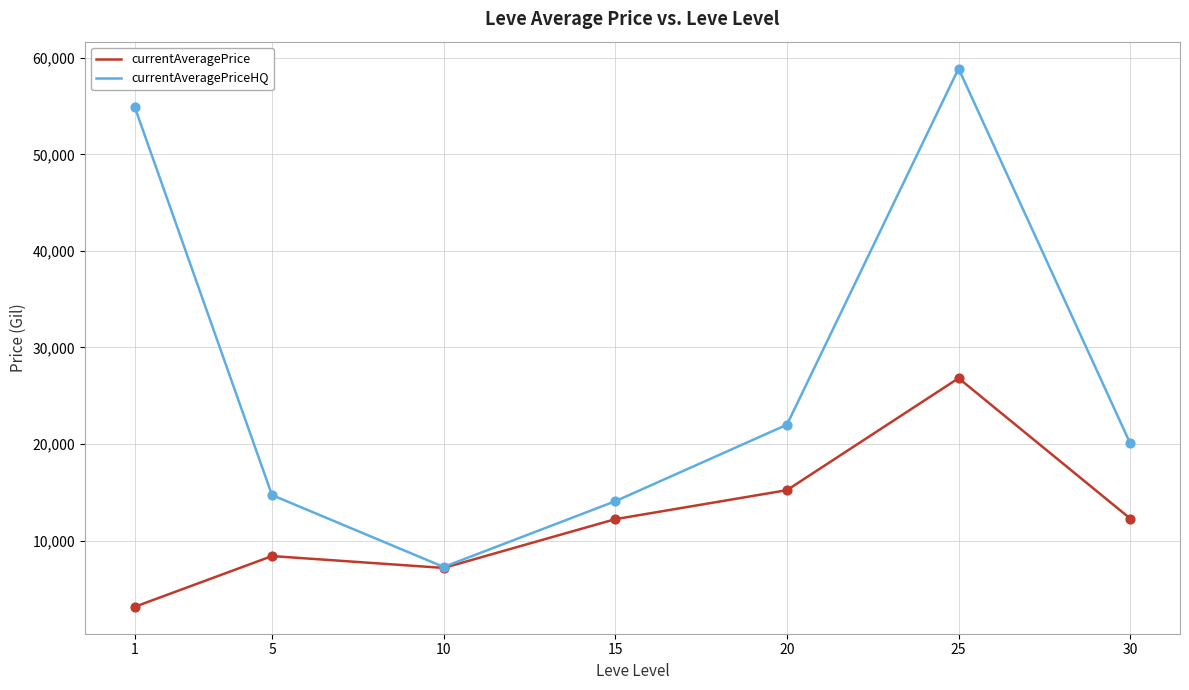

At which category is the sum across all series the highest?

25